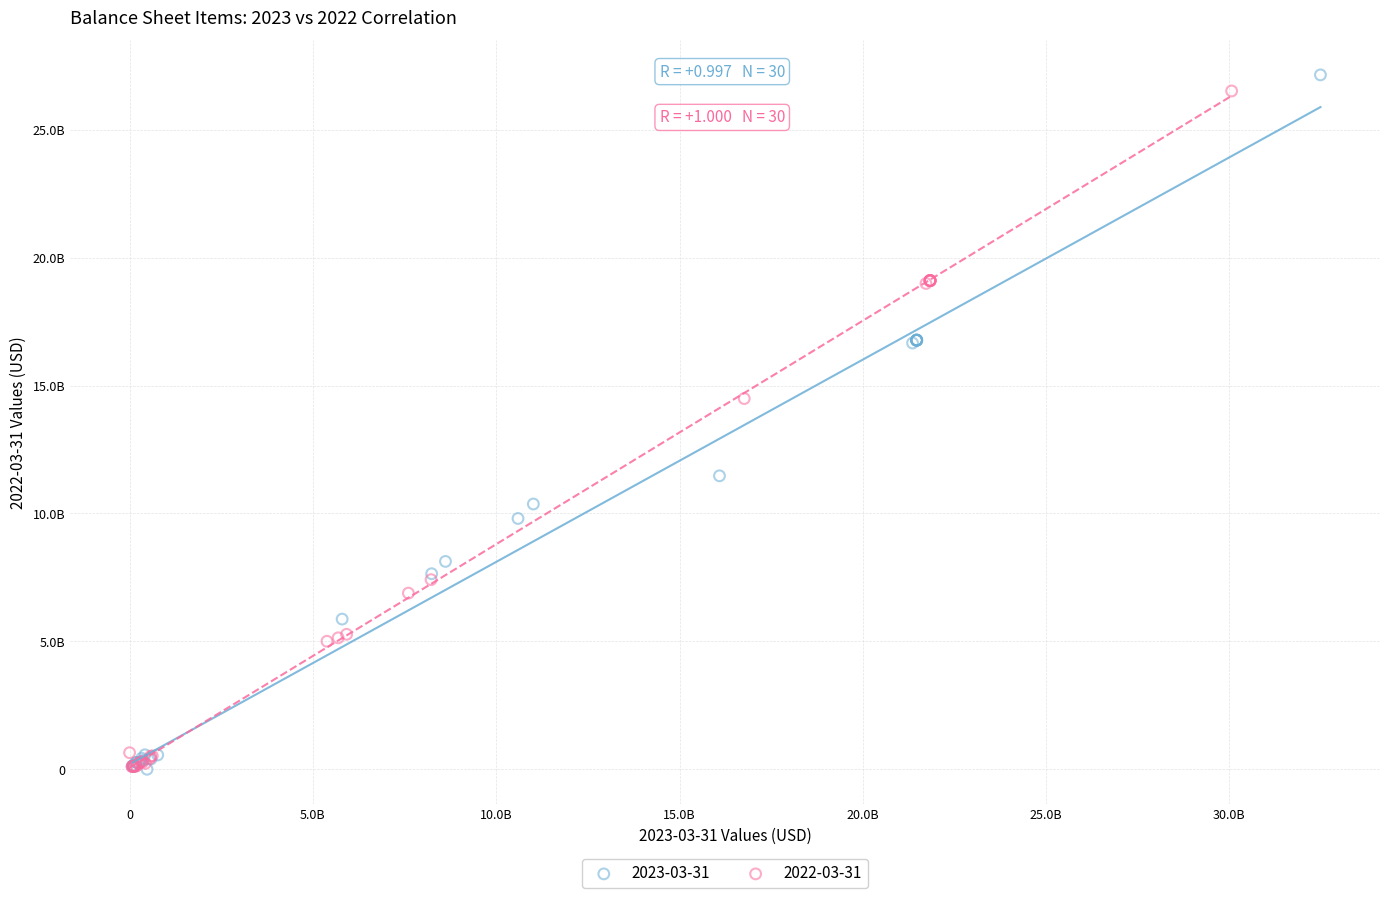

Which series has the widest spread of Y values?

2023-03-31